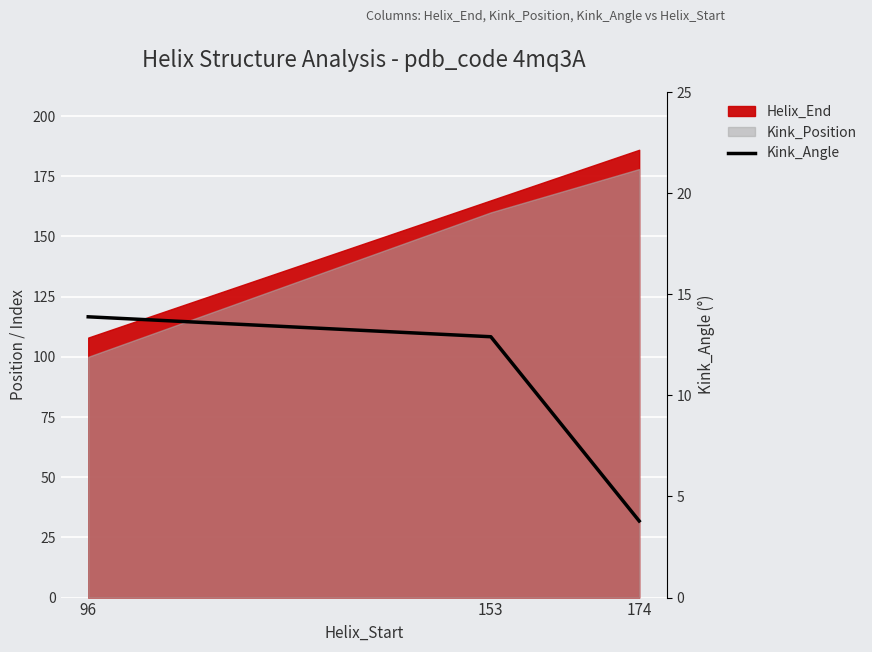

What is the minimum value shown in the chart?

3.8